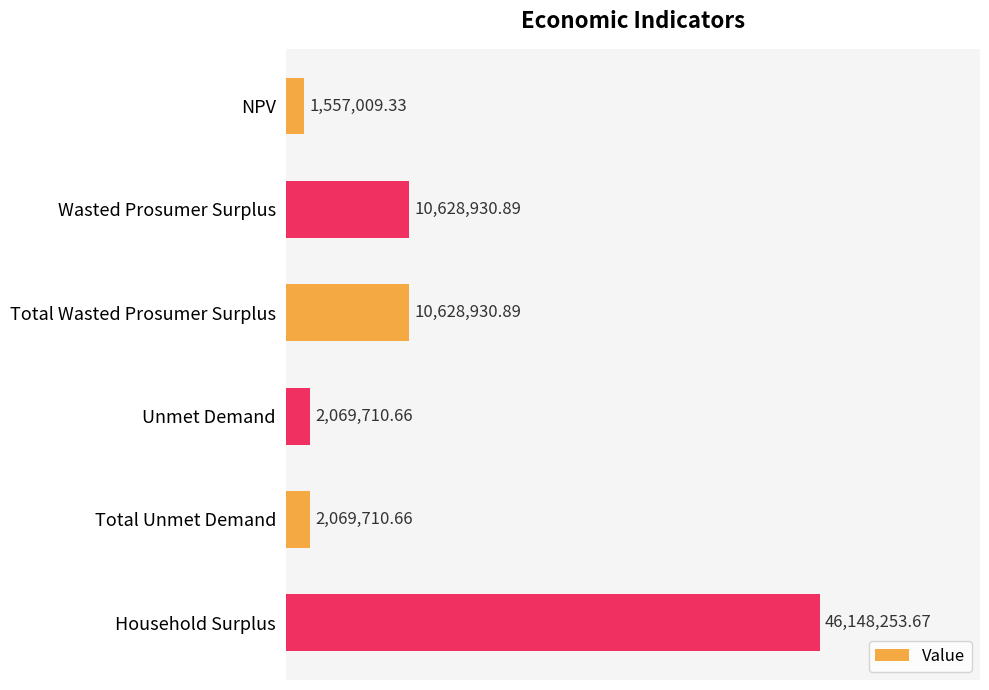

Are the bars horizontal?

Yes